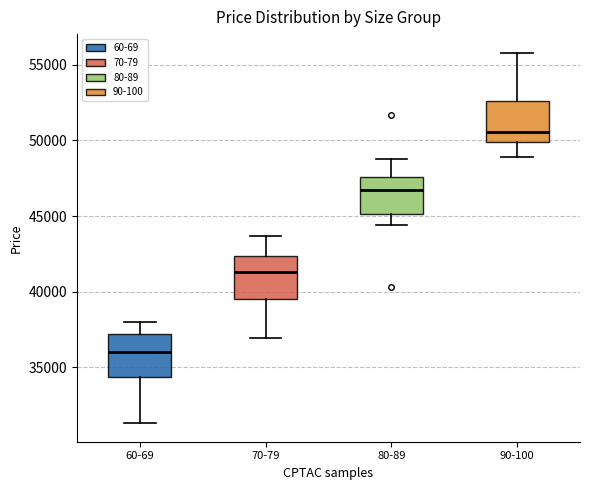

Which box's median line is the highest?

90-100